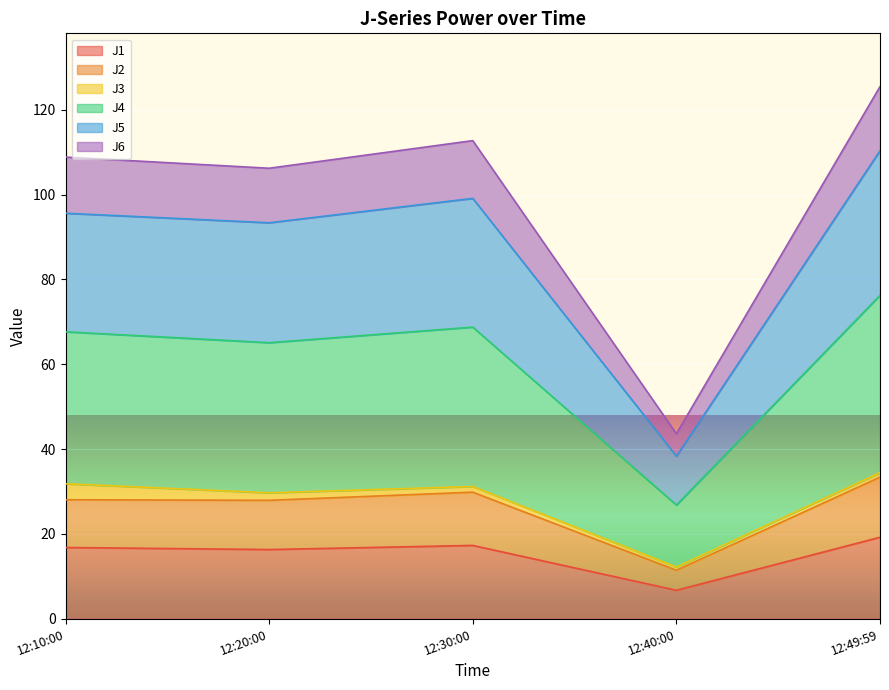

Count the number of categories in the chart.

5